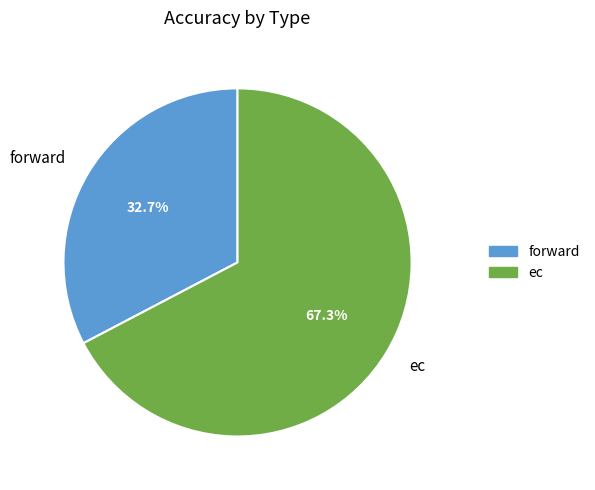

To the nearest percent, what is the average slice percentage?

50%